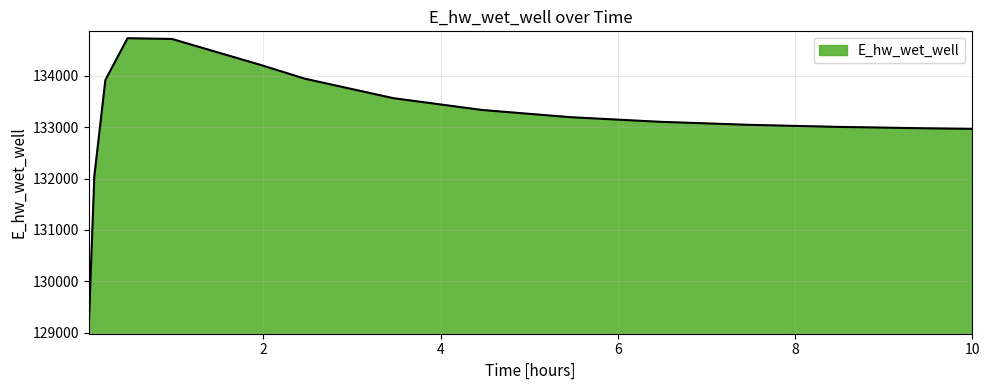

What is the maximum value shown in the chart?

134733.4